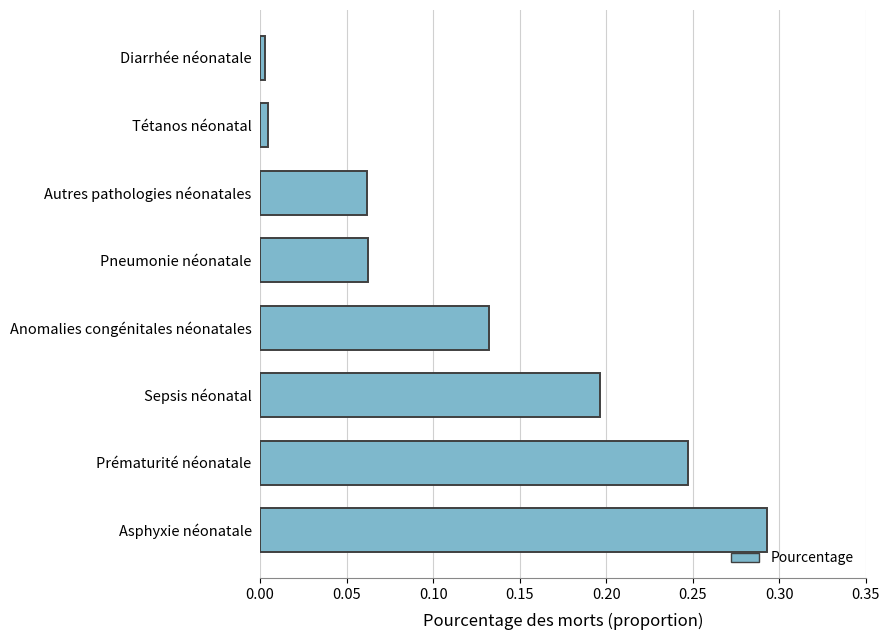

Between Asphyxie néonatale and Sepsis néonatal, which is larger?

Asphyxie néonatale